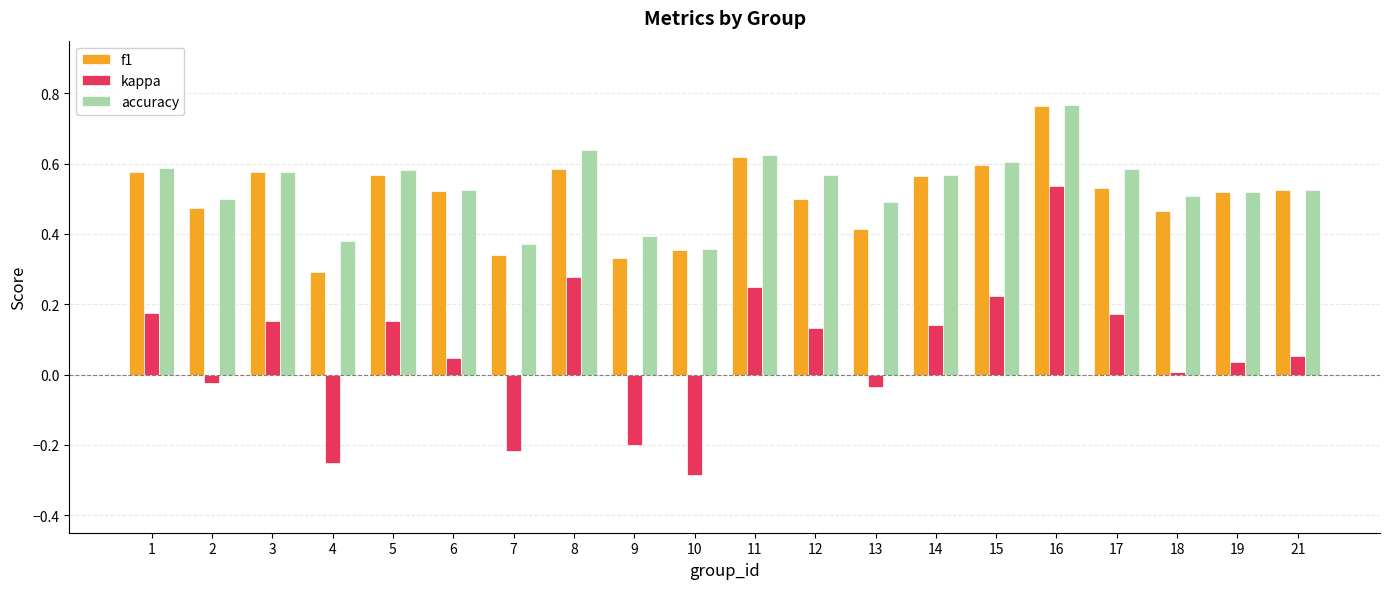

What is the sum of all f1 values?

10.1